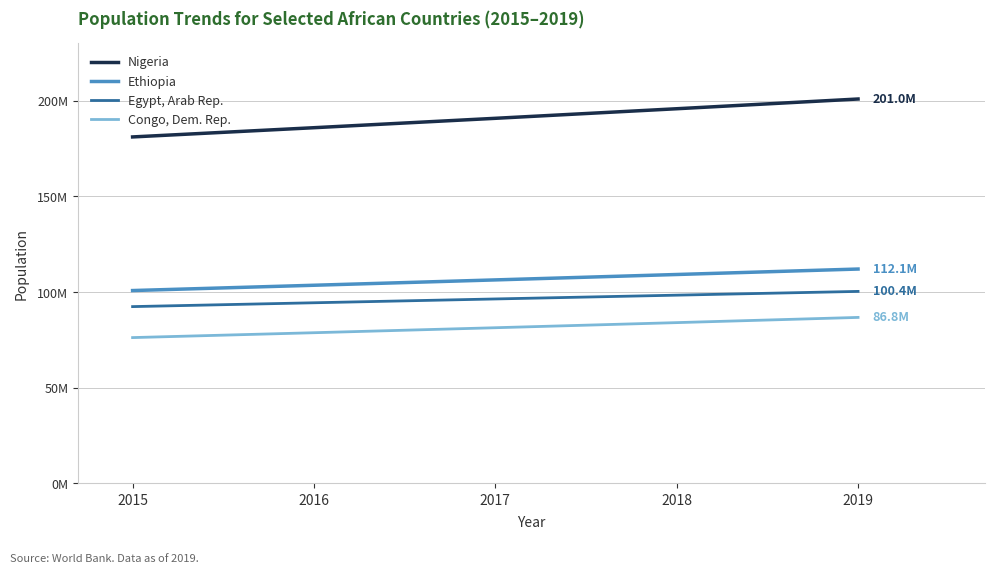

List the series in order of their peak value, lowest first.

Congo, Dem. Rep., Egypt, Arab Rep., Ethiopia, Nigeria